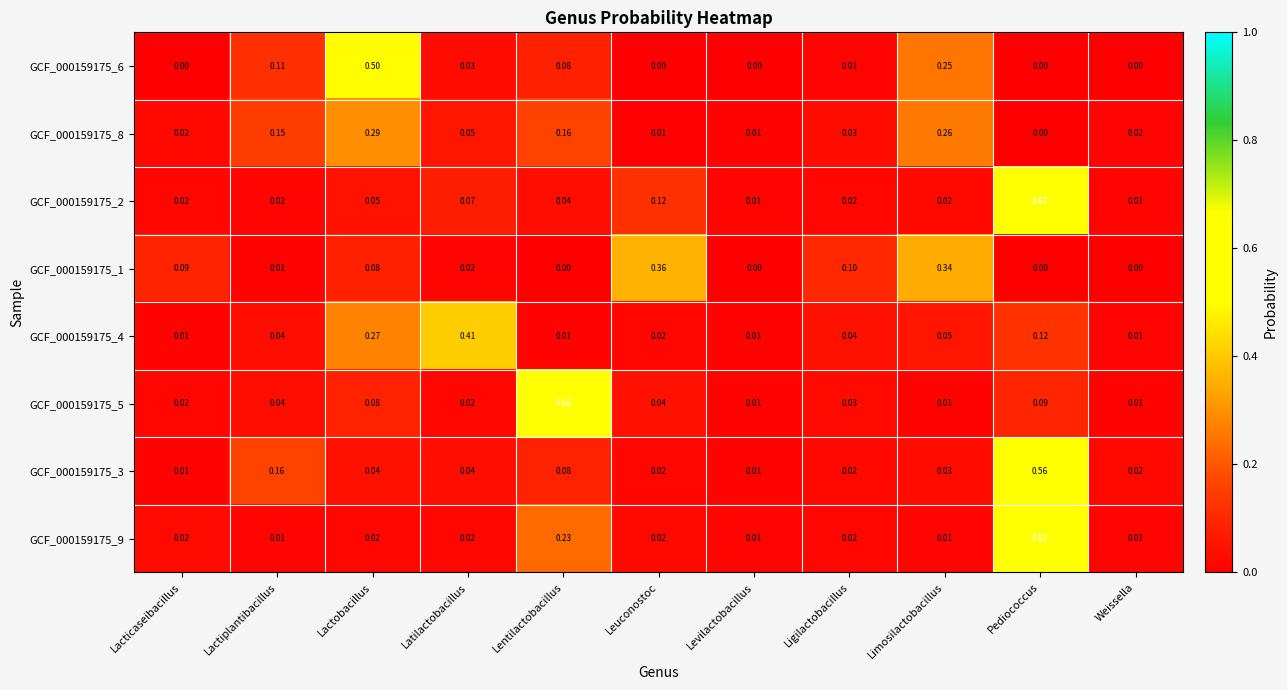

Which category has the highest value across all series?

Lentilactobacillus